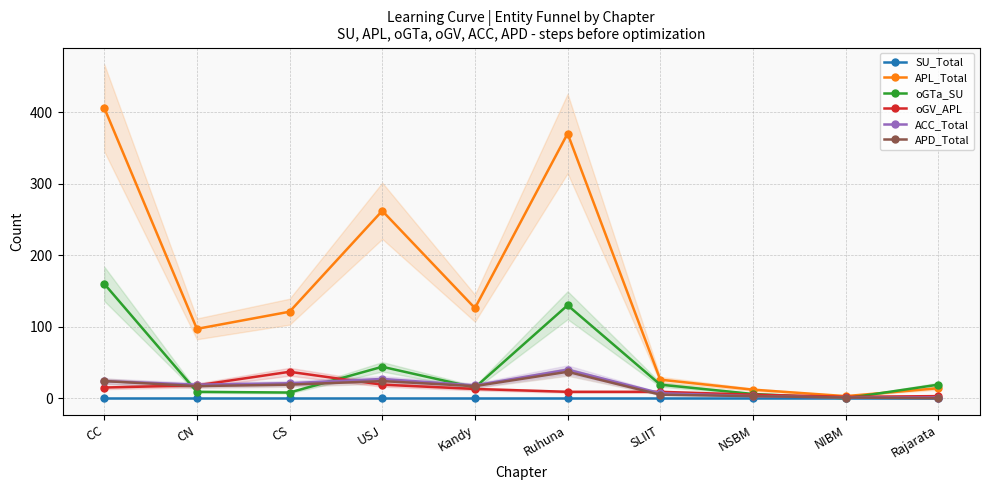

What is the sum of the oGV_APL values at NIBM and SLIIT?

11